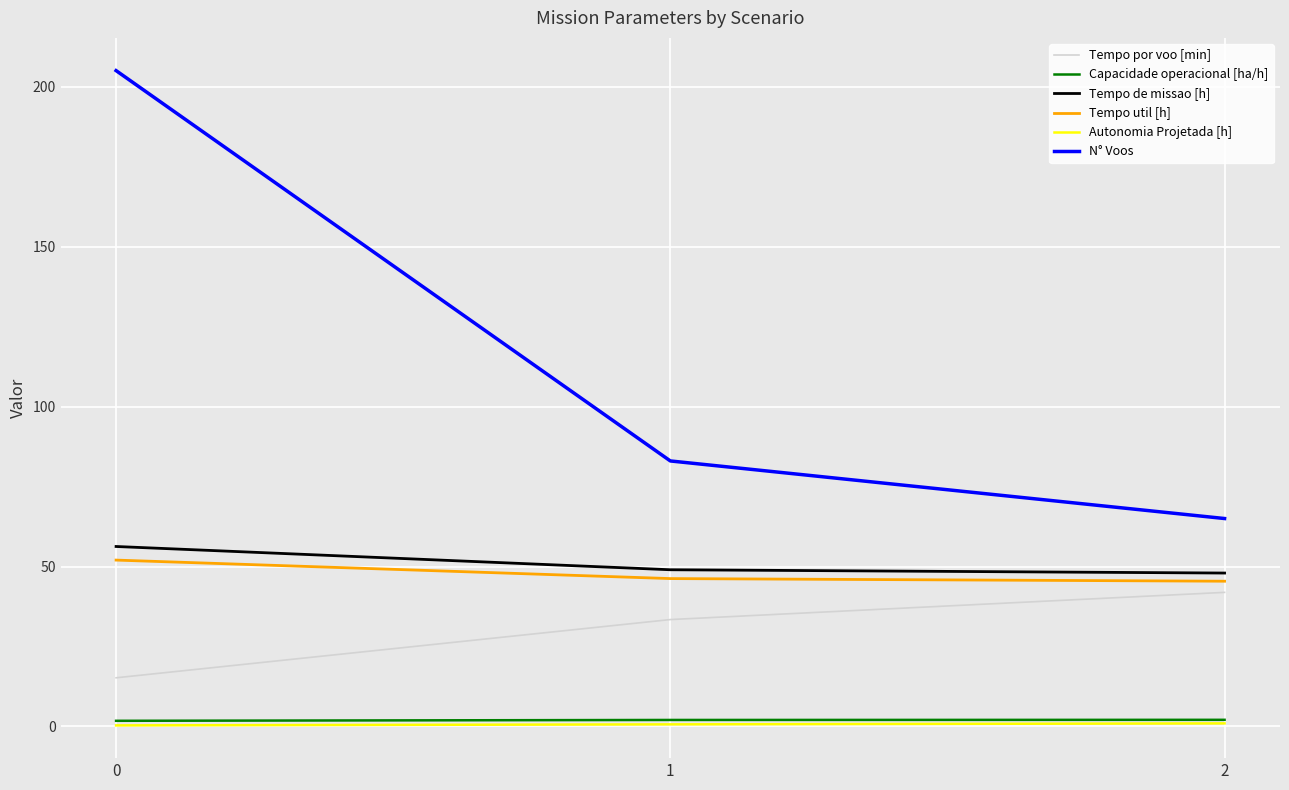

Which series has the largest range (max minus min)?

N° Voos